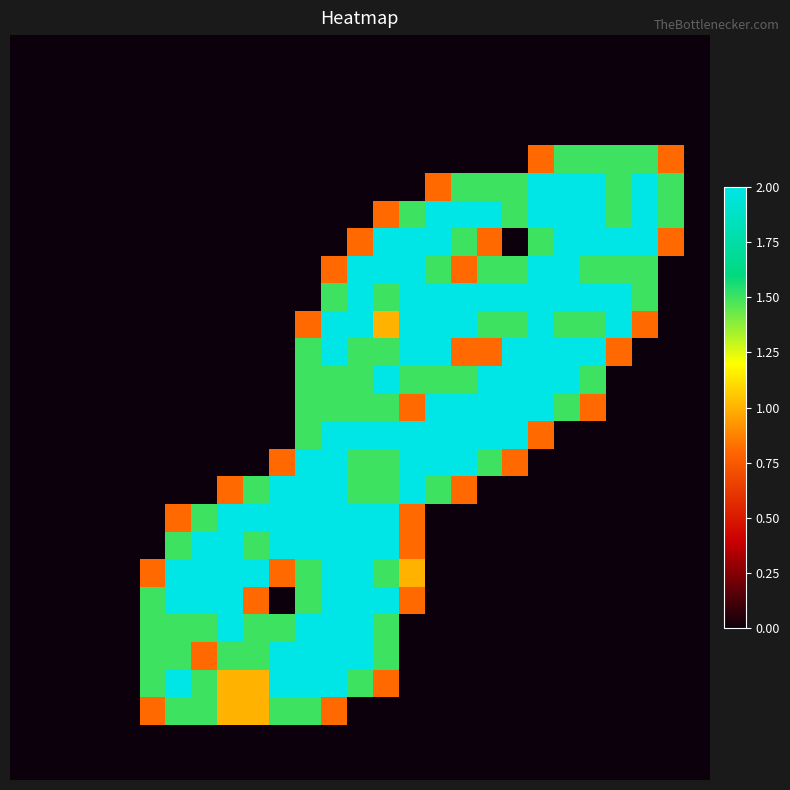

Which category has the highest value across all series?

20